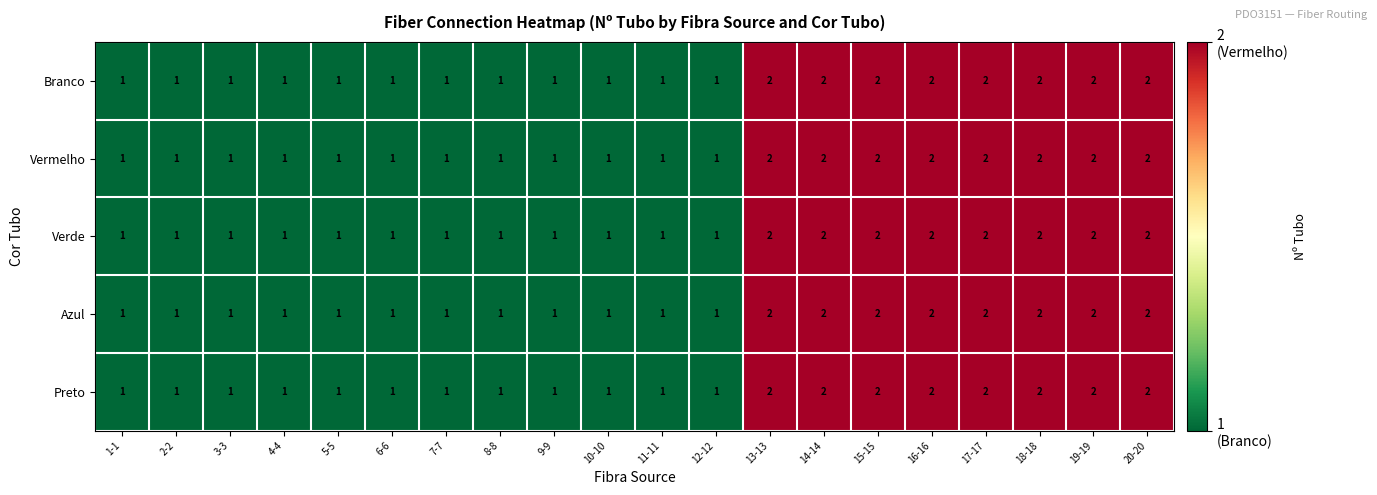

What is the maximum value shown in the chart?

2